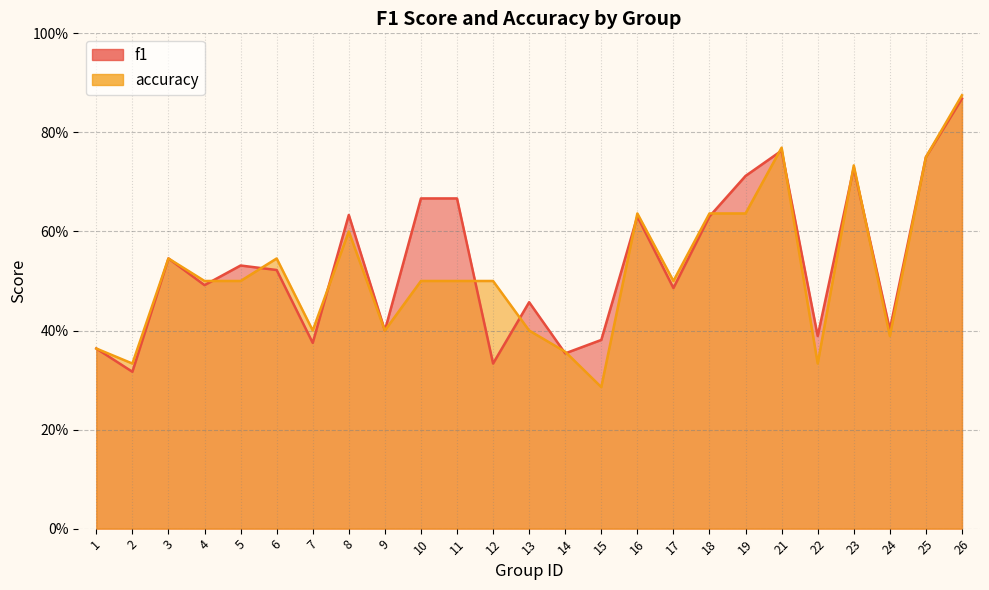

The value of f1 at 12 is 0.1. True or false?

False